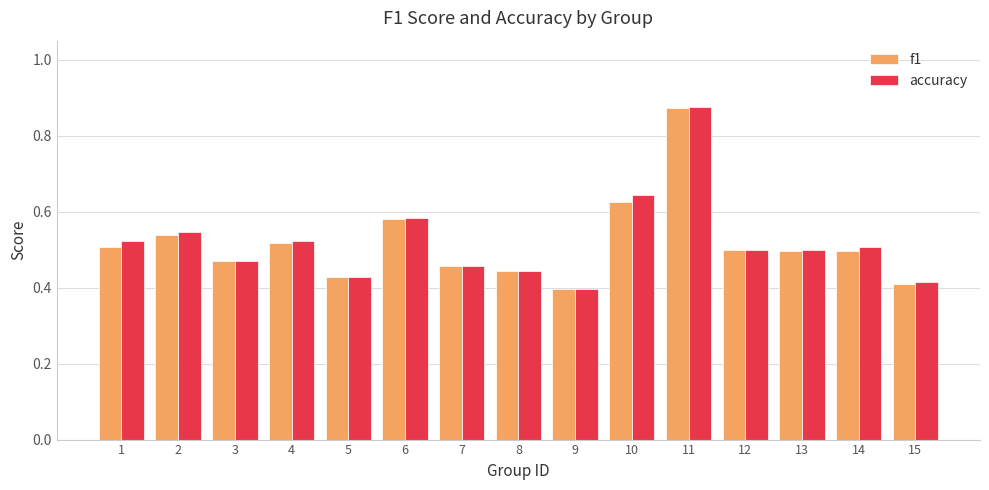

How many data points does each series have?

15